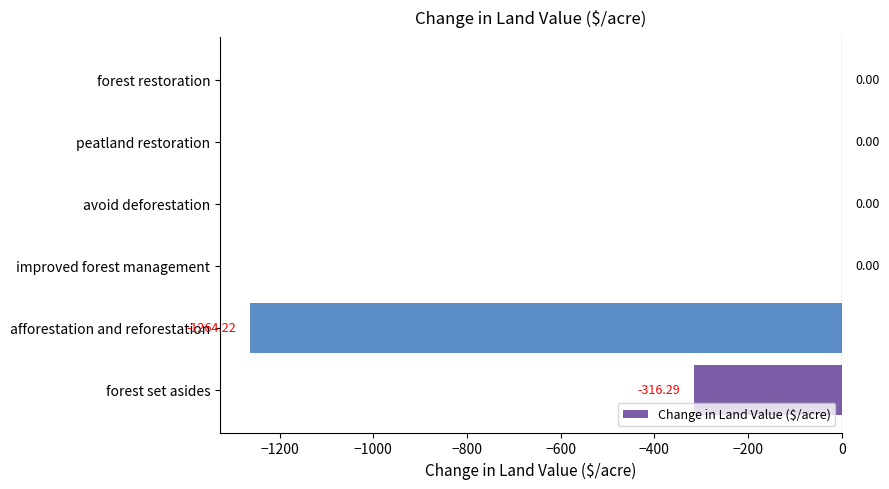

Which has a higher value, forest restoration or afforestation and reforestation?

forest restoration